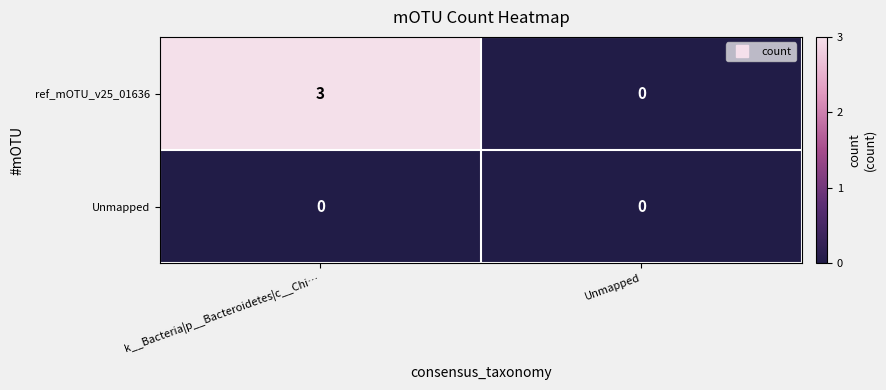

Reading left to right, transcribe all the data shown in this chart.

ref_mOTU_v25_01636: k__Bacteria|p__Bacteroidetes|c__Chi…=3	Unmapped=0
Unmapped: k__Bacteria|p__Bacteroidetes|c__Chi…=0	Unmapped=0